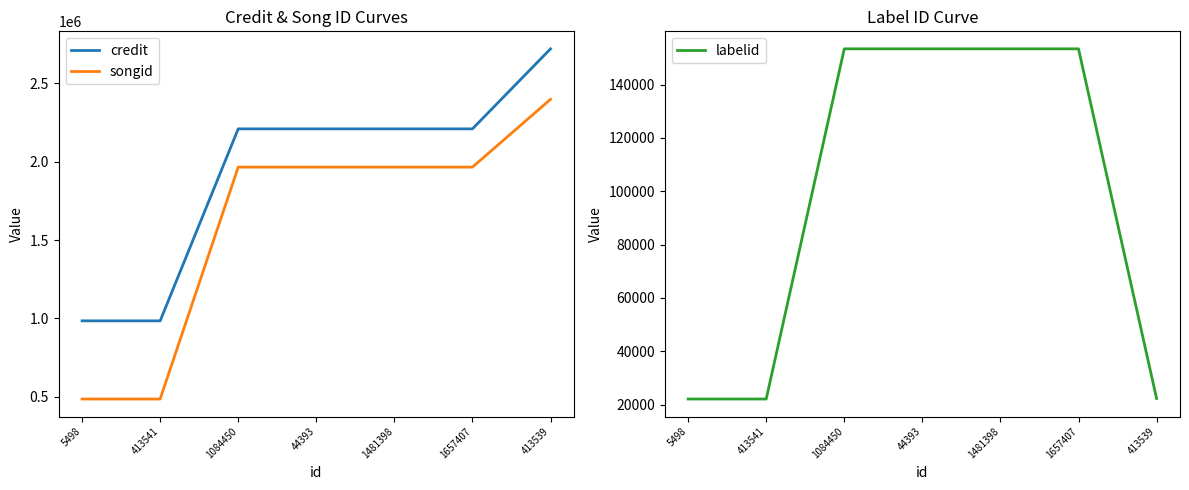

What is the total value across all series at 1084450?

4328121